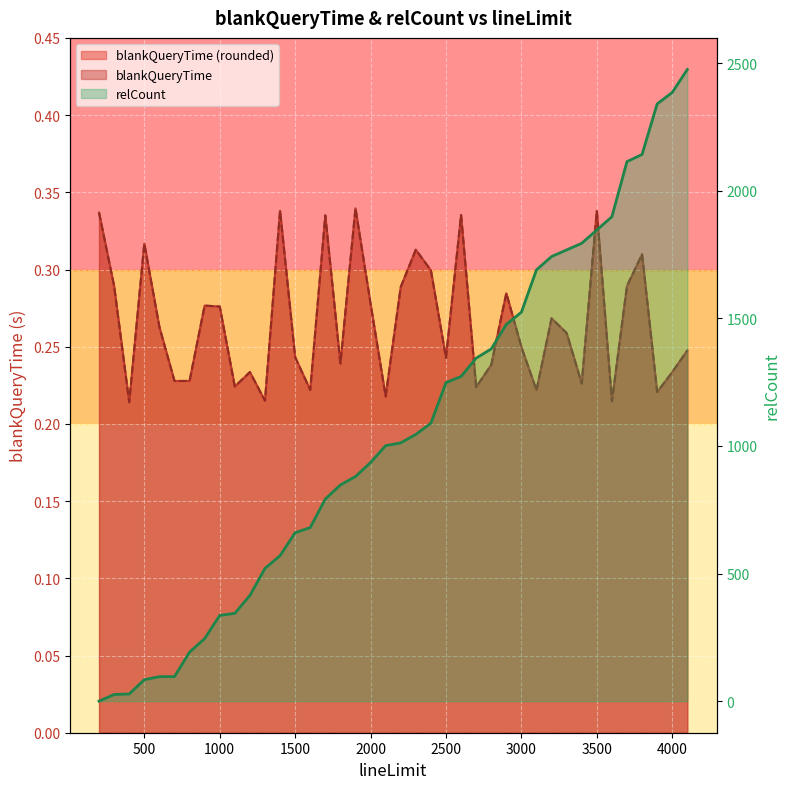

Reading left to right, list all the values displayed in this chart.

blankQueryTime (rounded): 200=0.3	300=0.3	400=0.2	500=0.3	600=0.3	700=0.2	800=0.2	900=0.3	1000=0.3	1100=0.2	1200=0.2	1300=0.2	1400=0.3	1500=0.2	1600=0.2	1700=0.3	1800=0.2	1900=0.3	2000=0.3	2100=0.2	2200=0.3	2300=0.3	2400=0.3	2500=0.2	2600=0.3	2700=0.2	2800=0.2	2900=0.3	3000=0.2	3100=0.2	3200=0.3	3300=0.3	3400=0.2	3500=0.3	3600=0.2	3700=0.3	3800=0.3	3900=0.2	4000=0.2	4100=0.2
blankQueryTime: 200=0.3	300=0.3	400=0.2	500=0.3	600=0.3	700=0.2	800=0.2	900=0.3	1000=0.3	1100=0.2	1200=0.2	1300=0.2	1400=0.3	1500=0.2	1600=0.2	1700=0.3	1800=0.2	1900=0.3	2000=0.3	2100=0.2	2200=0.3	2300=0.3	2400=0.3	2500=0.2	2600=0.3	2700=0.2	2800=0.2	2900=0.3	3000=0.2	3100=0.2	3200=0.3	3300=0.3	3400=0.2	3500=0.3	3600=0.2	3700=0.3	3800=0.3	3900=0.2	4000=0.2	4100=0.2
relCount: 200=0.0	300=26.0	400=28.0	500=84.0	600=96.0	700=96.0	800=192.0	900=245.0	1000=336.0	1100=344.0	1200=414.0	1300=520.0	1400=570.0	1500=660.0	1600=680.0	1700=792.0	1800=847.0	1900=880.0	2000=935.0	2100=1001.0	2200=1012.0	2300=1045.0	2400=1089.0	2500=1248.0	2600=1272.0	2700=1344.0	2800=1380.0	2900=1476.0	3000=1524.0	3100=1690.0	3200=1742.0	3300=1768.0	3400=1794.0	3500=1846.0	3600=1898.0	3700=2114.0	3800=2142.0	3900=2340.0	4000=2385.0	4100=2475.0